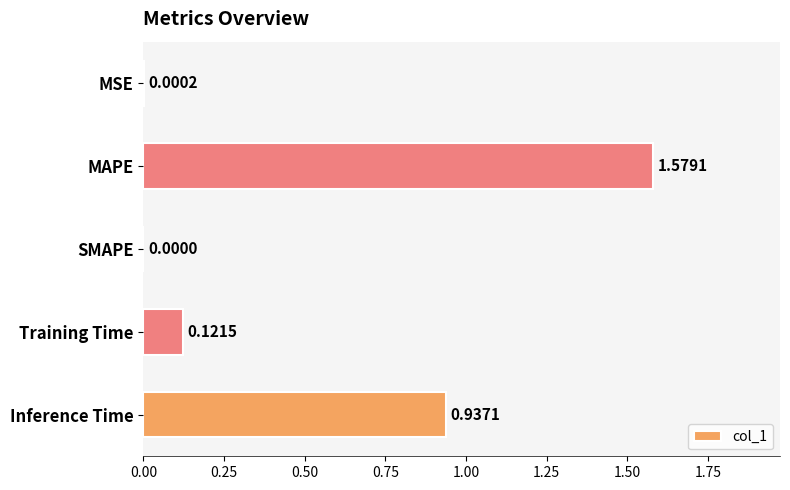

Which has a higher value, MSE or Training Time?

Training Time